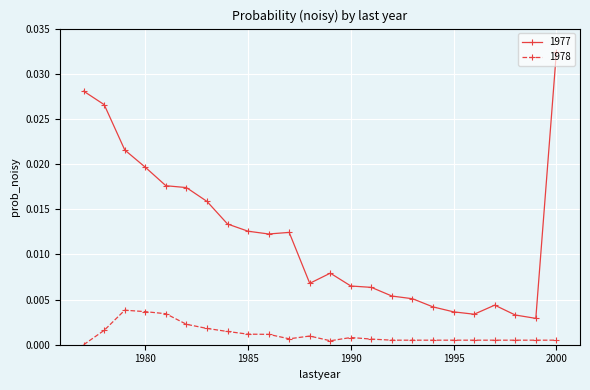

What is the sum of all 1977 values?

0.3